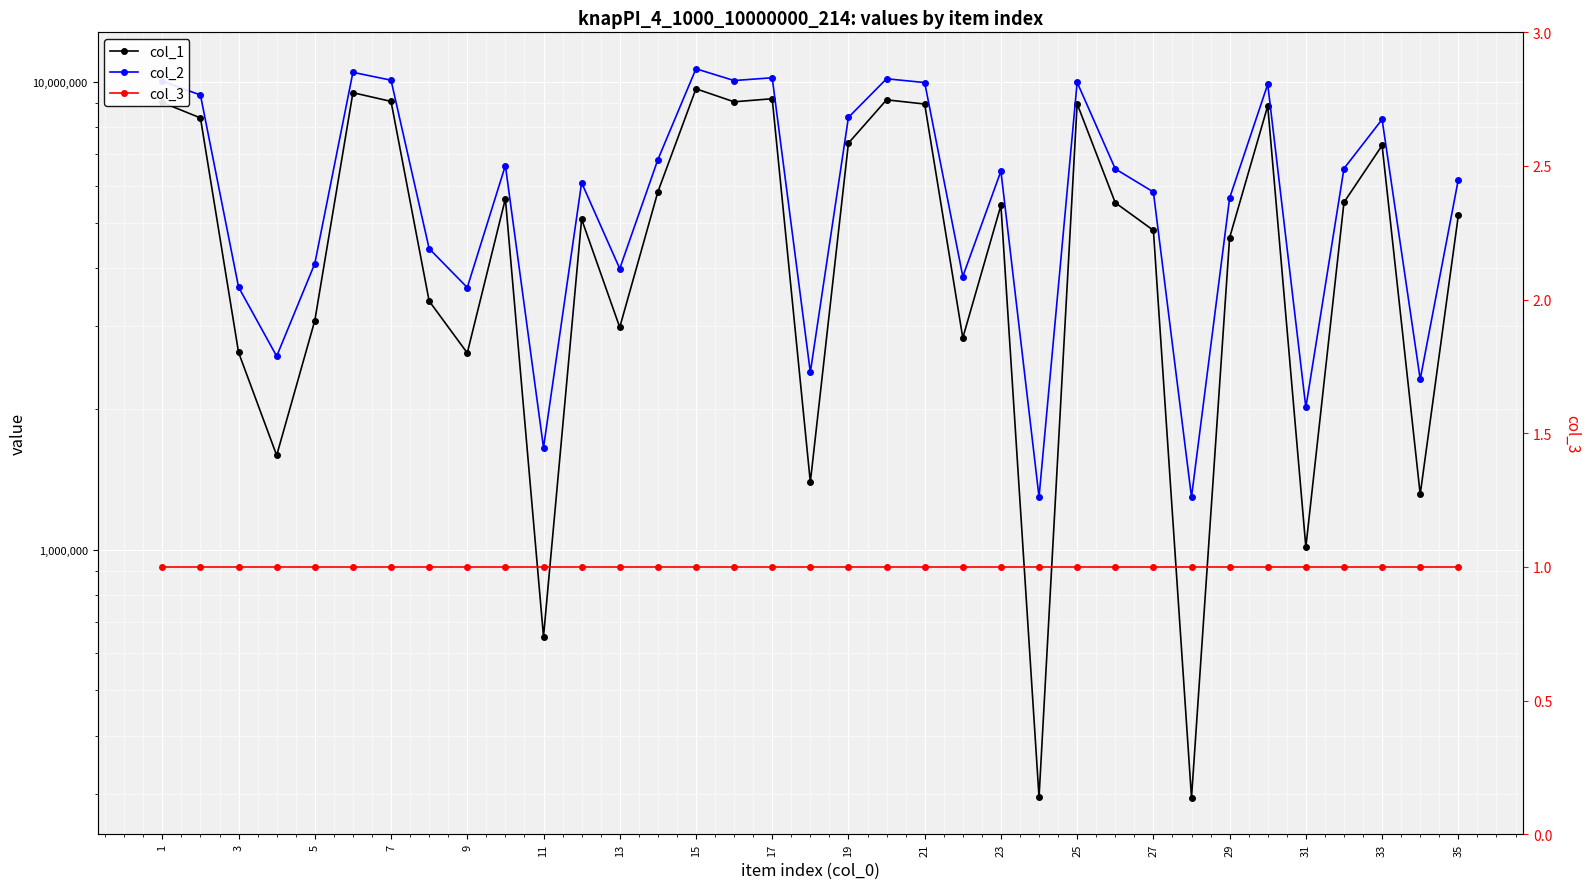

What are all the series names shown in the legend?

col_1, col_2, col_3